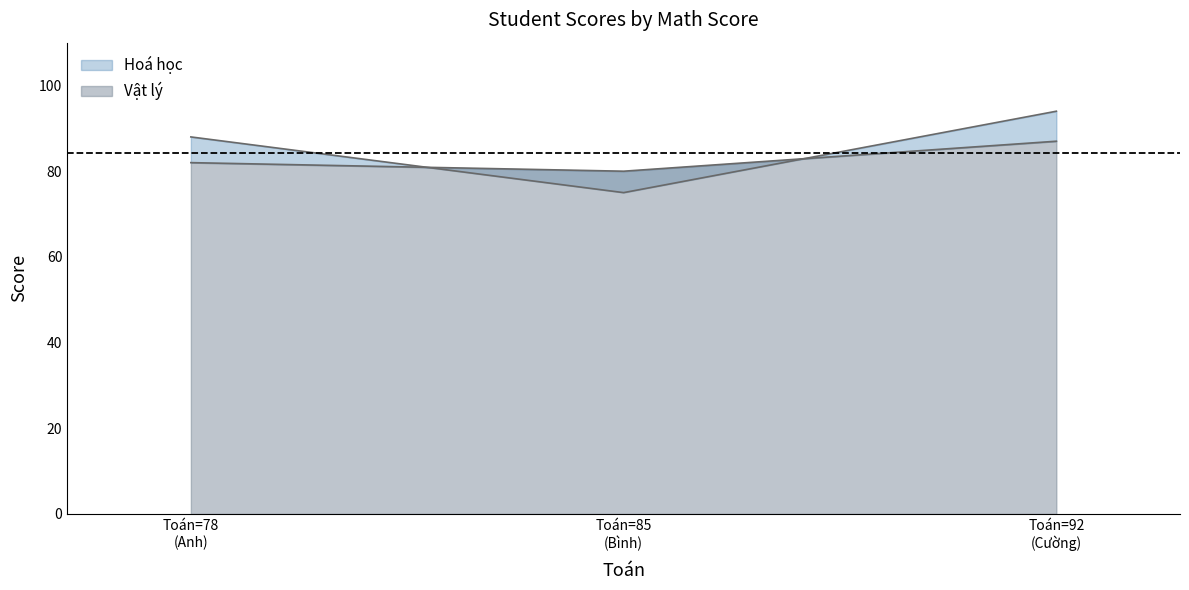

What position from the right is Cường?

1